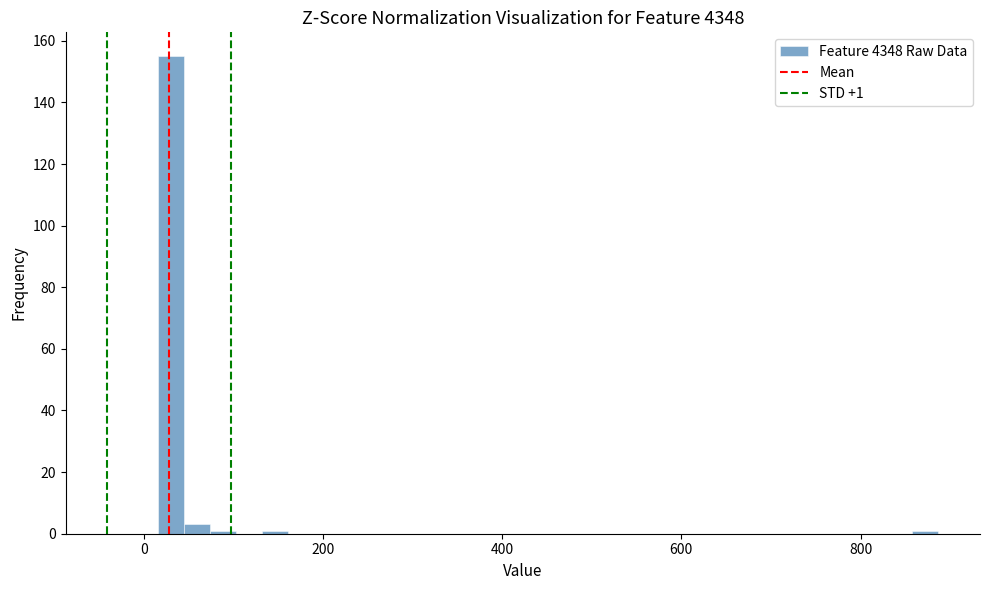

Around what value on the x-axis is the tallest bar? Give the approximate position of its centre, as read against the axis.

40